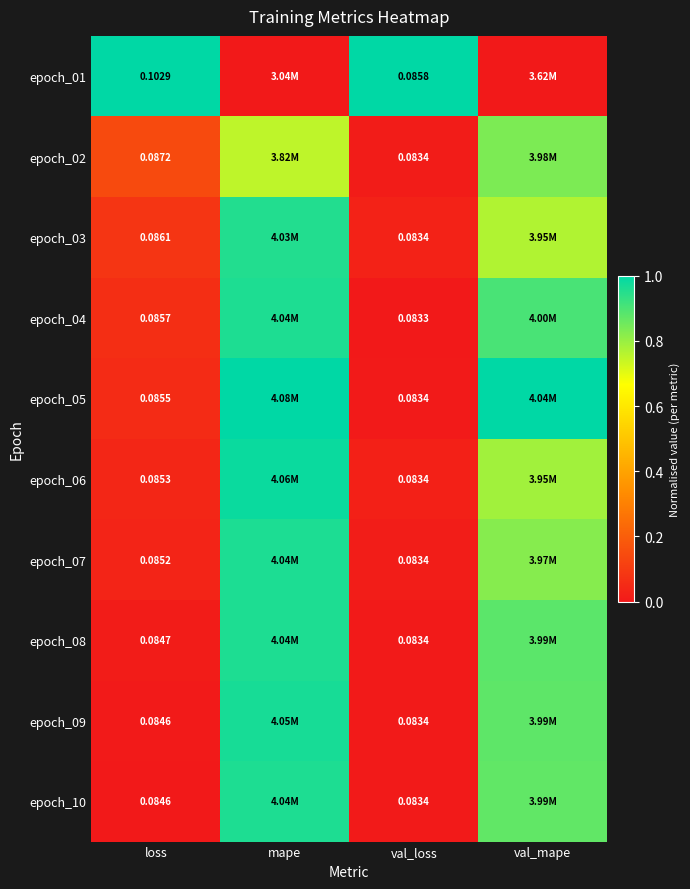

Is the value of epoch_04 at val_loss greater than the value of epoch_03 at loss?

No